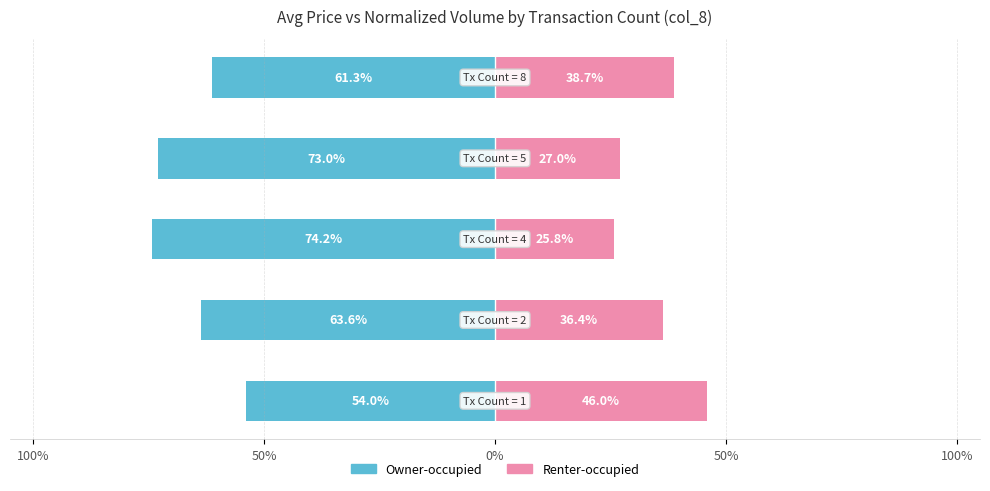

How many data points in Renter-occupied are above 36?

3